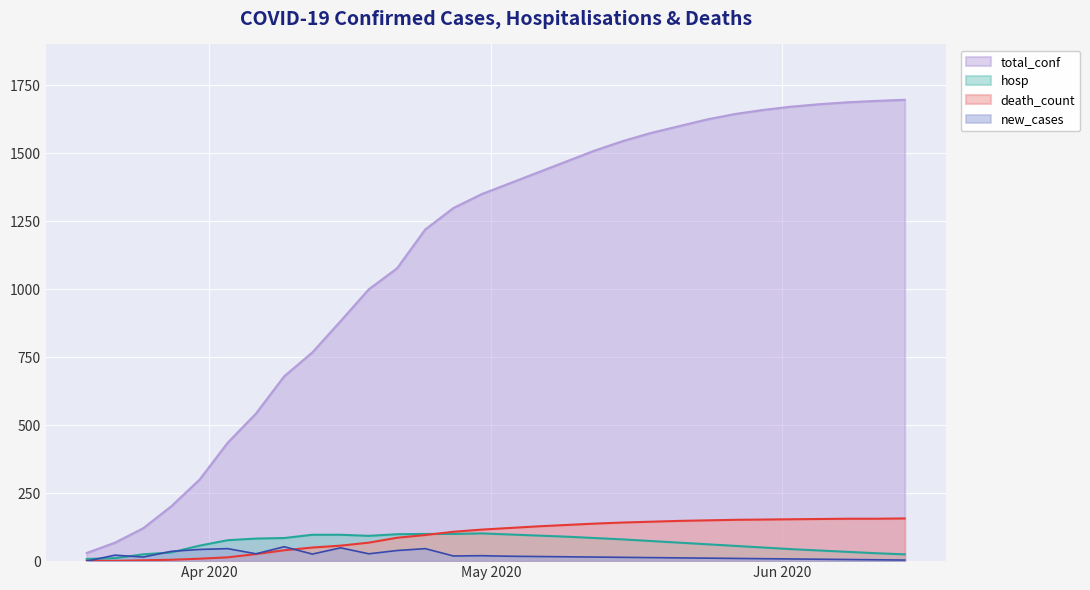

Where does the hosp series first go above 77?

2020-04-06